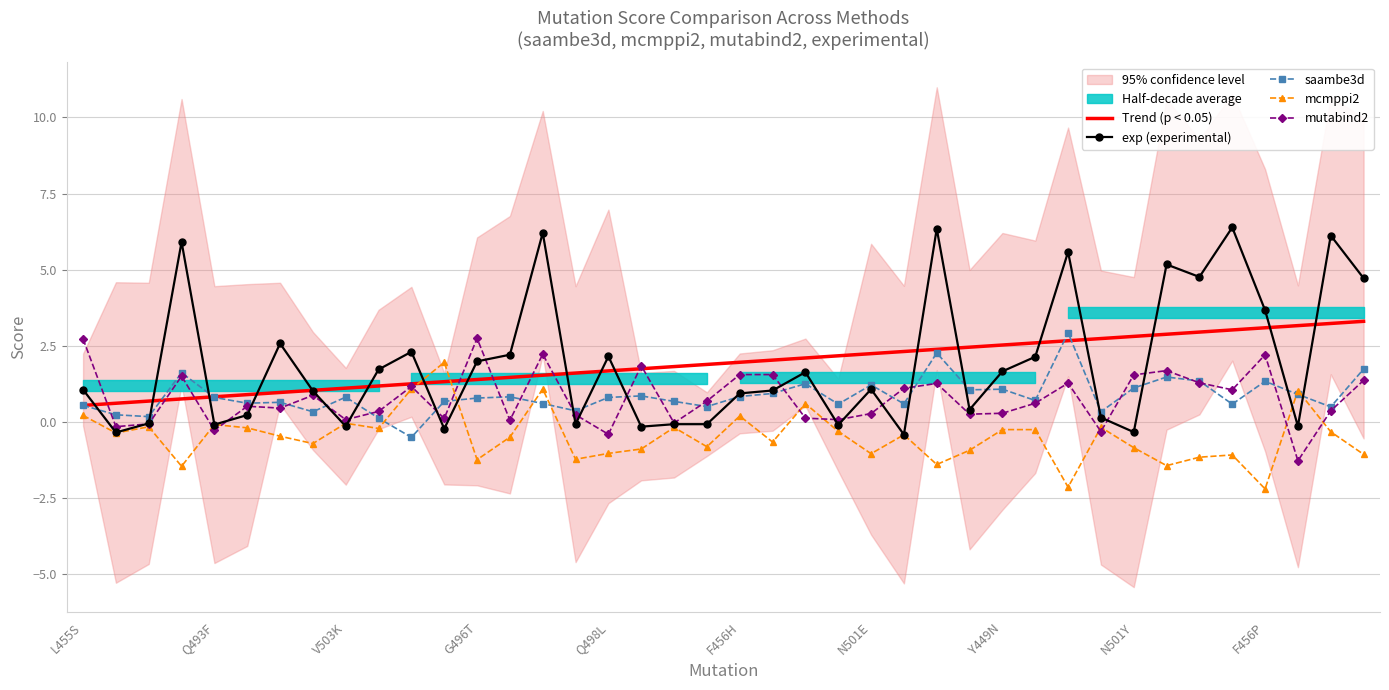

What is the difference between the maximum and second lowest values in the mutabind2 series?

3.1